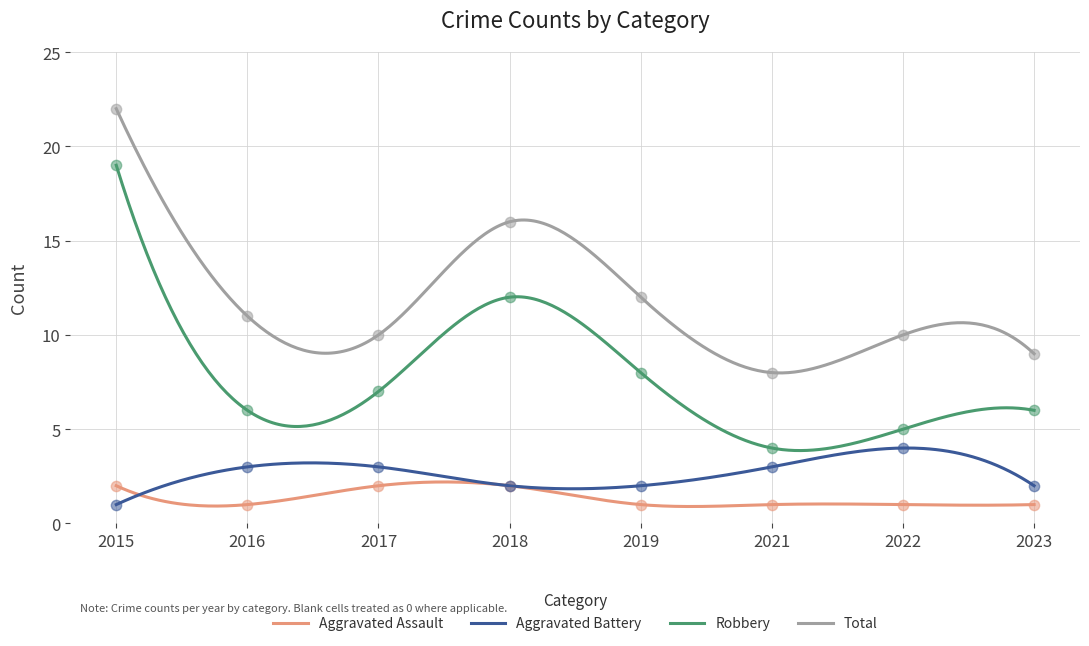

At which category is the sum across all series the highest?

2015